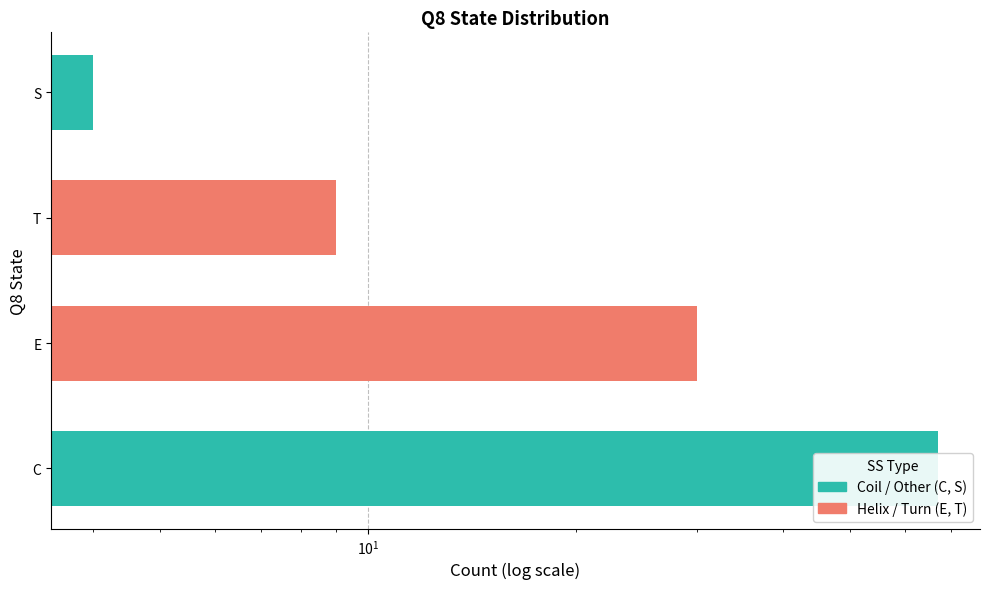

Is it true that the value at S is 4?

True